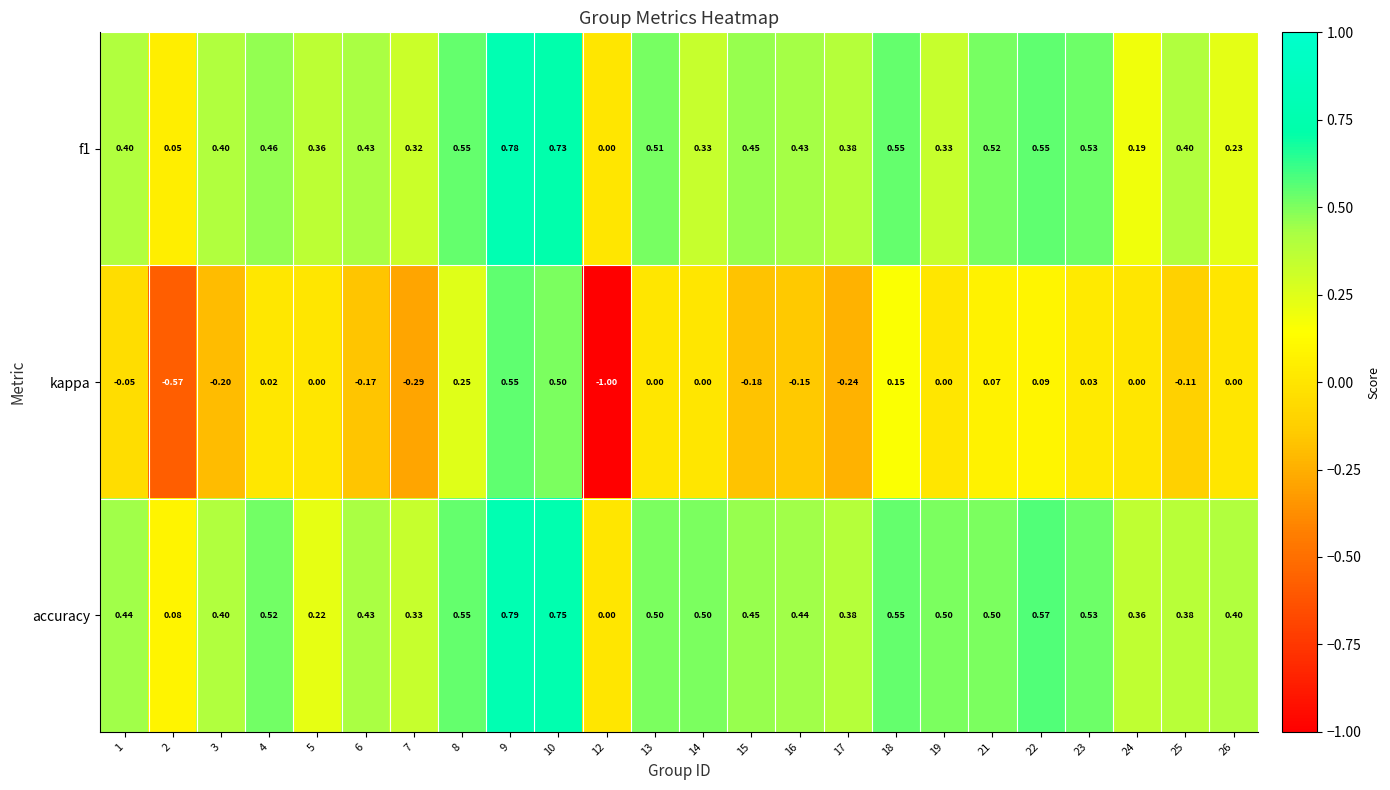

Which series changed the most between 23 and 25?

accuracy